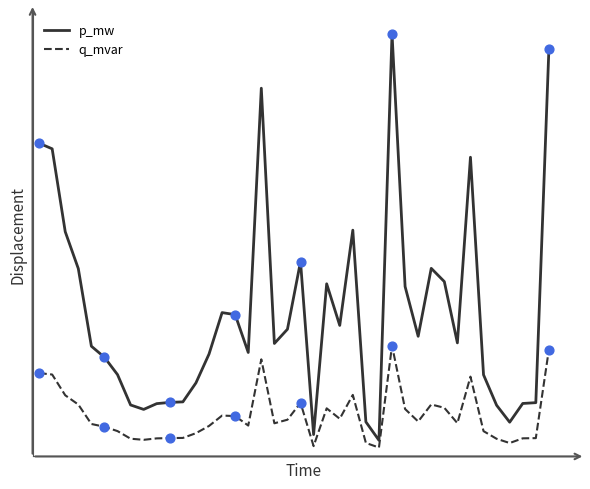

What are all the series names shown in the legend?

p_mw, q_mvar